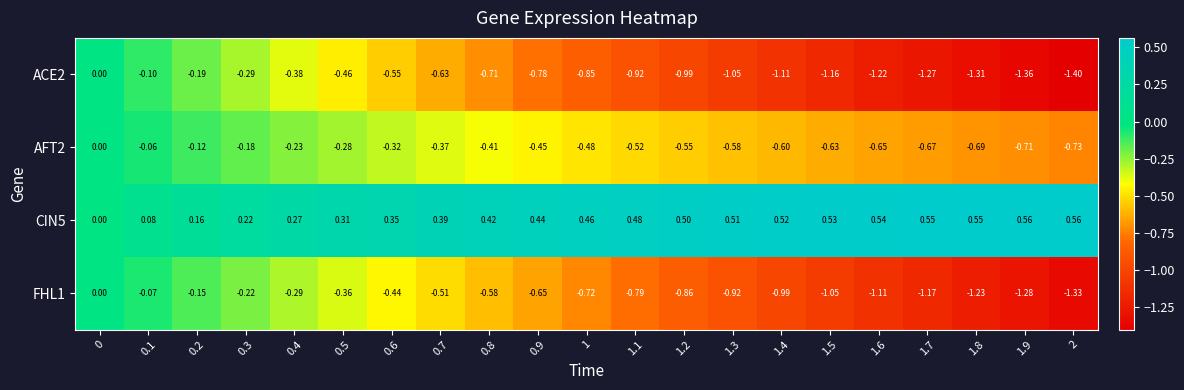

Is the value of CIN5 at 1.9 greater than the value of ACE2 at 1.7?

Yes